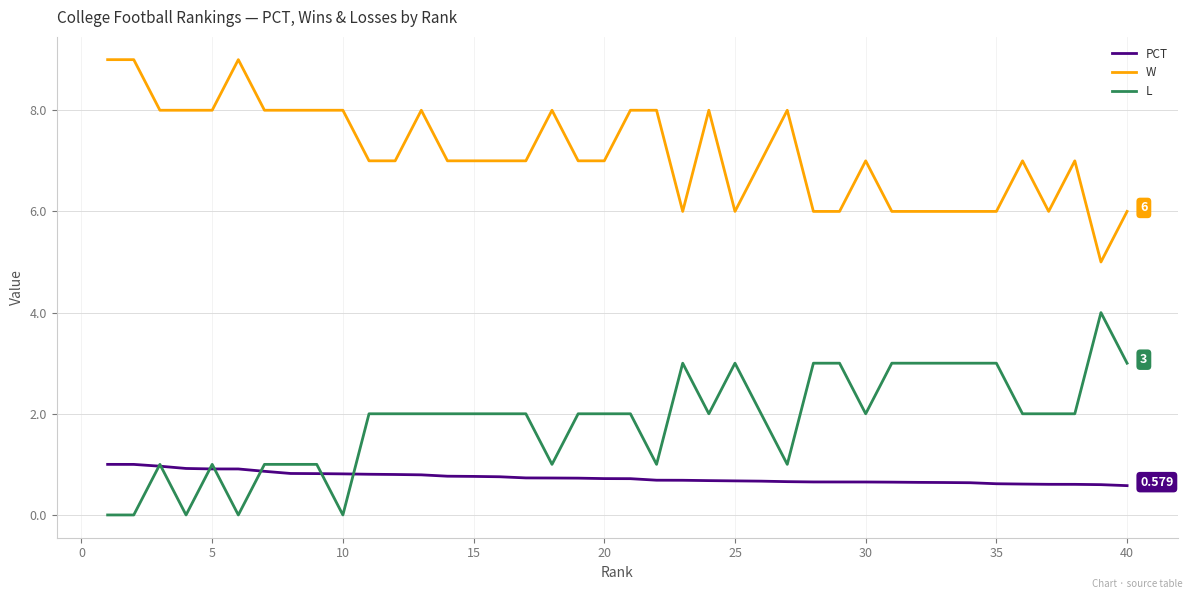

Rank the series by their maximum value, from highest to lowest.

W, L, PCT